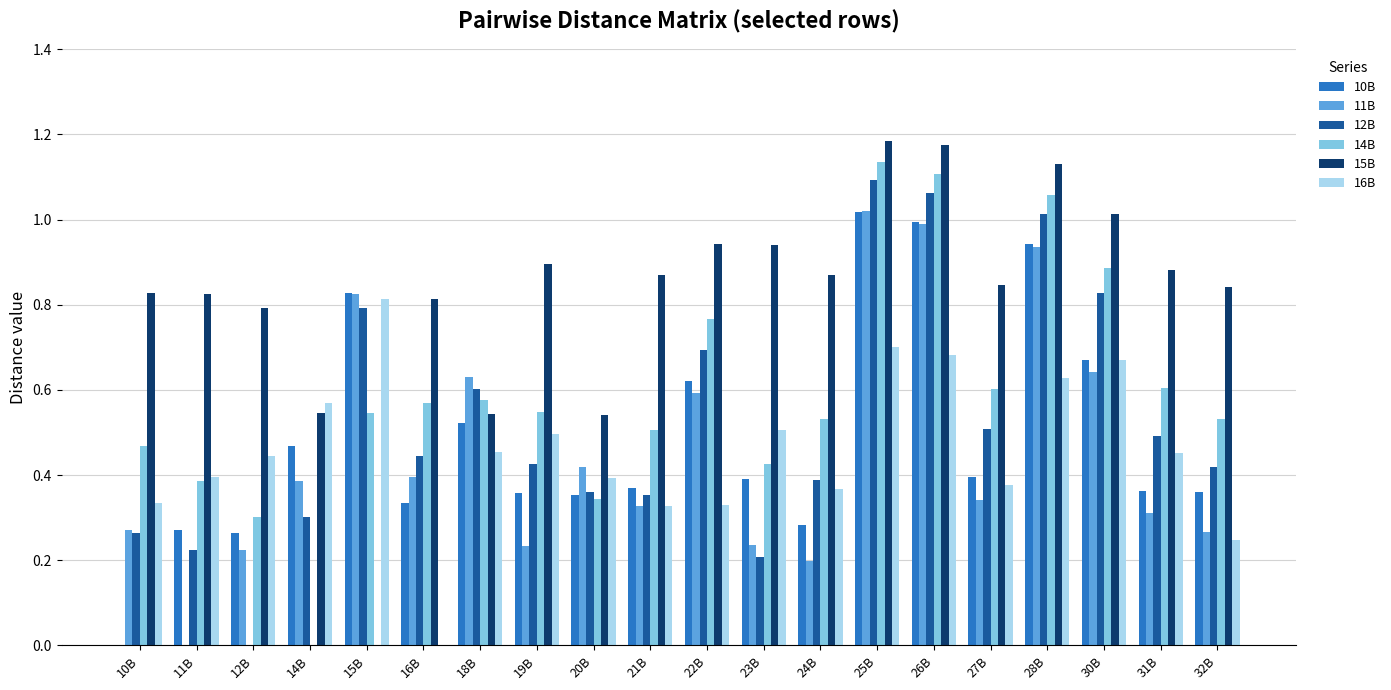

Is it true that 11B equals 0.3 at 10B?

True